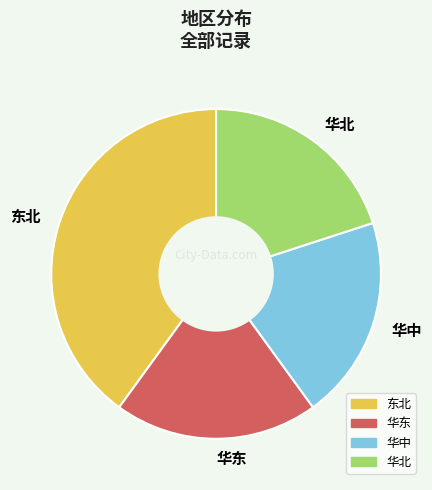

Is the sum of 华中 and 华北 greater than half?

No